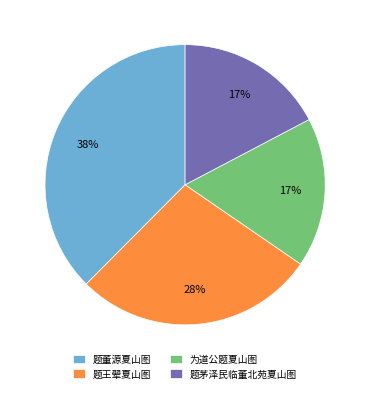

The 题董源夏山图 slice represents 43% of the pie. True or false?

False